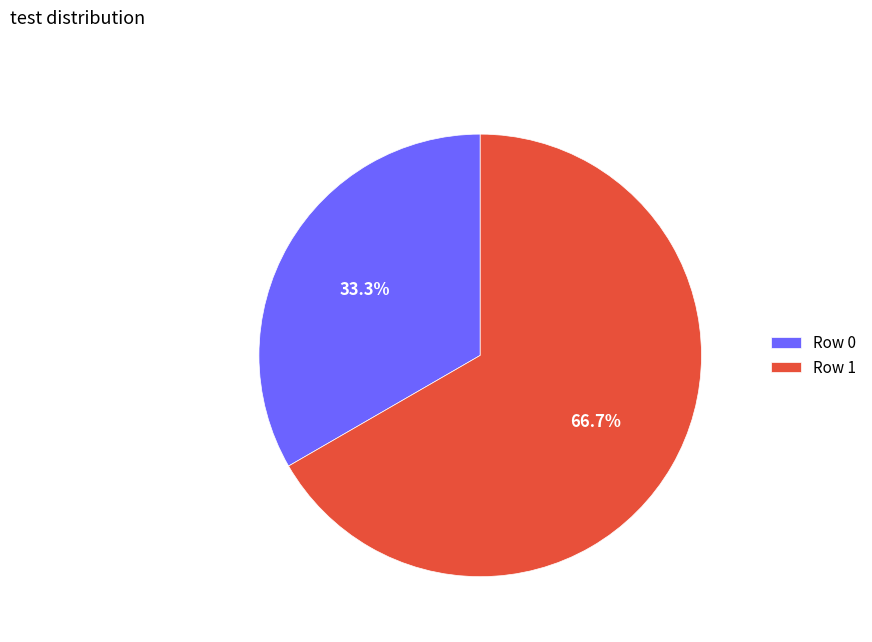

To the nearest percent, what portion does Row 1 represent?

67%